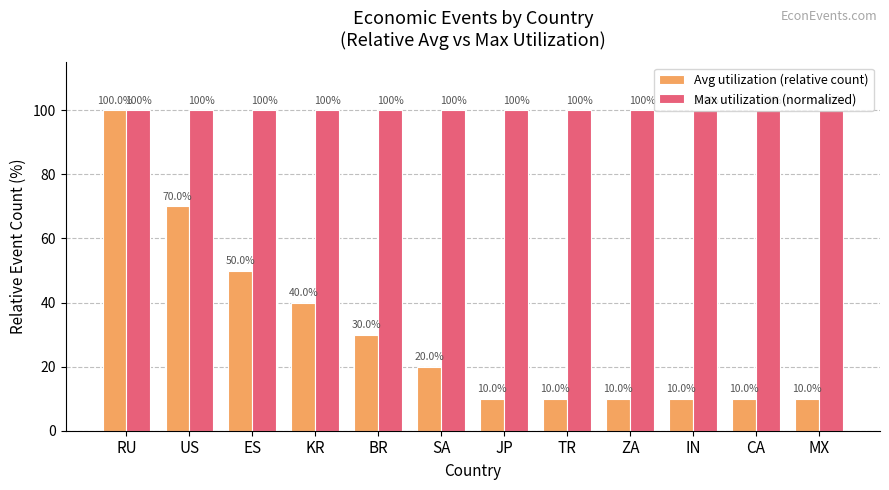

What is the maximum value for Avg utilization (relative count)?

100